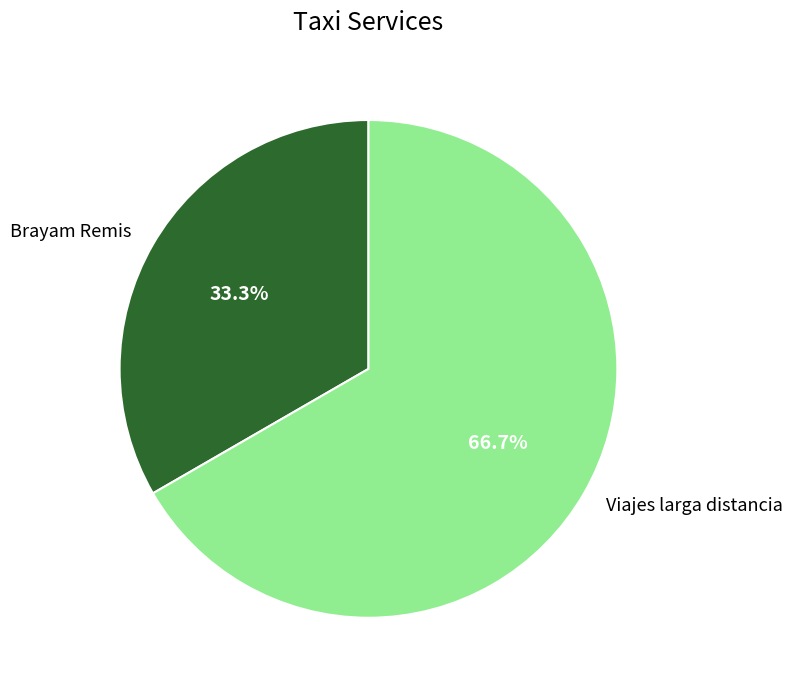

Count the number of slices in the pie.

2